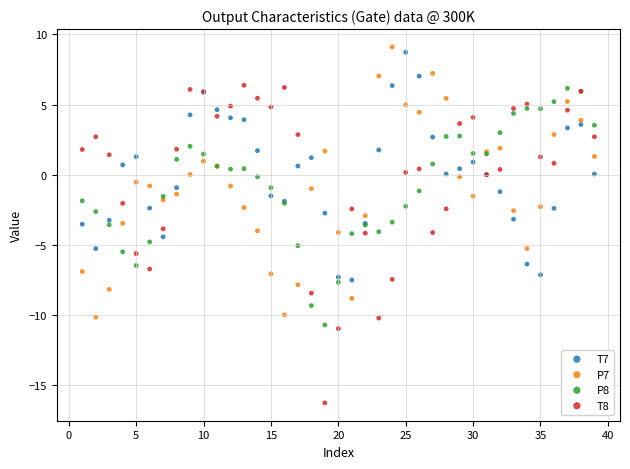

Which series has the widest spread of Y values?

T8